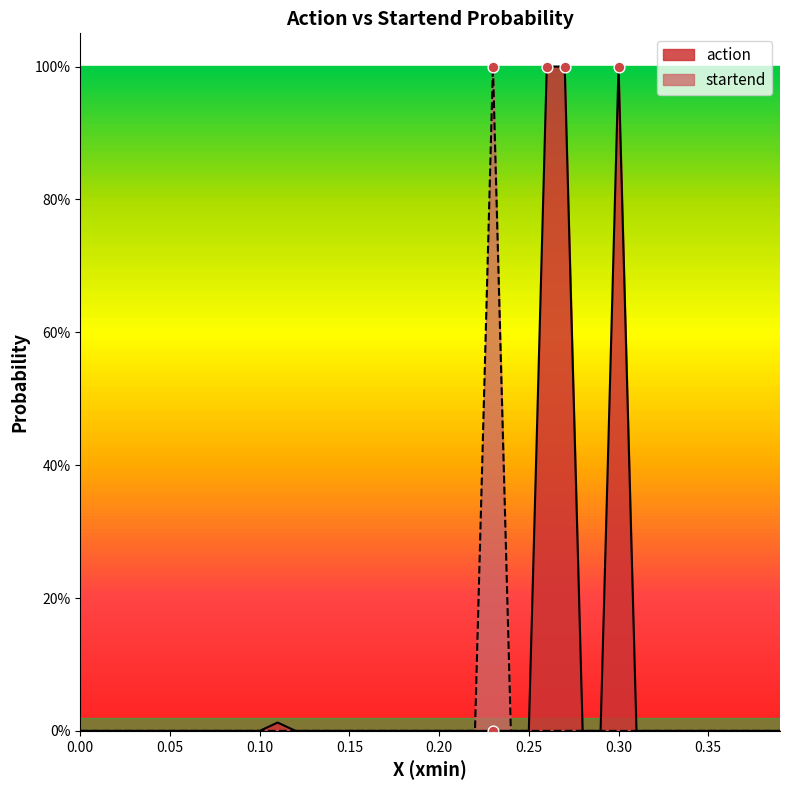

Which series has the largest total across all categories?

action